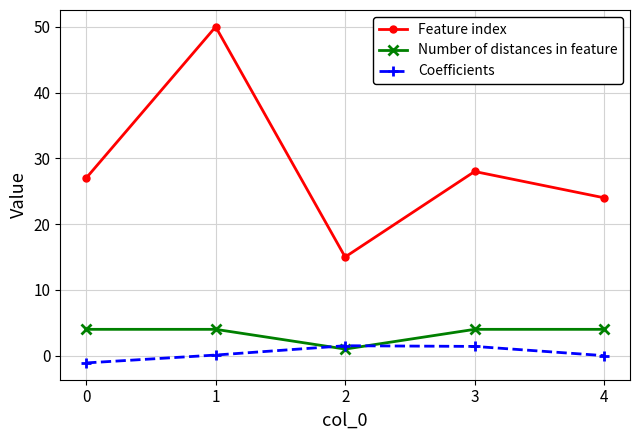

The Feature index series shows 3.3 at 2. True or false?

False